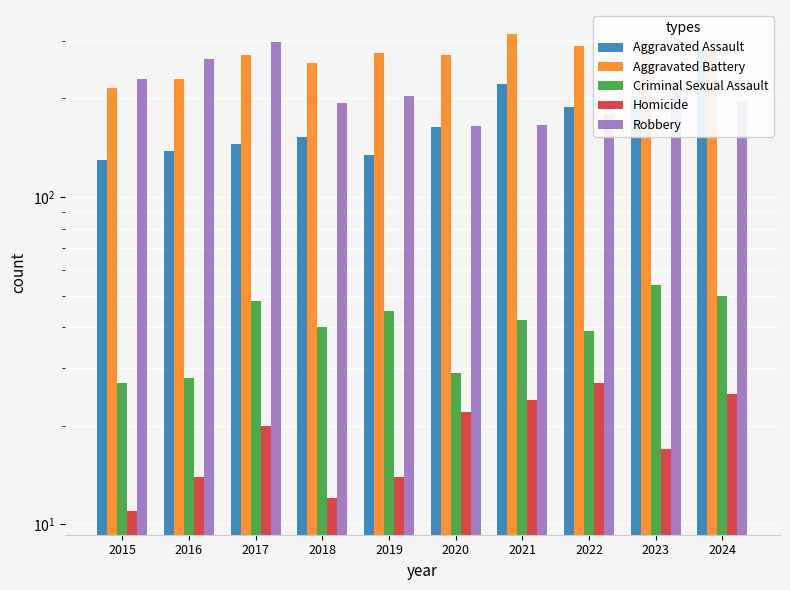

What is the average value of the Aggravated Battery series?

270